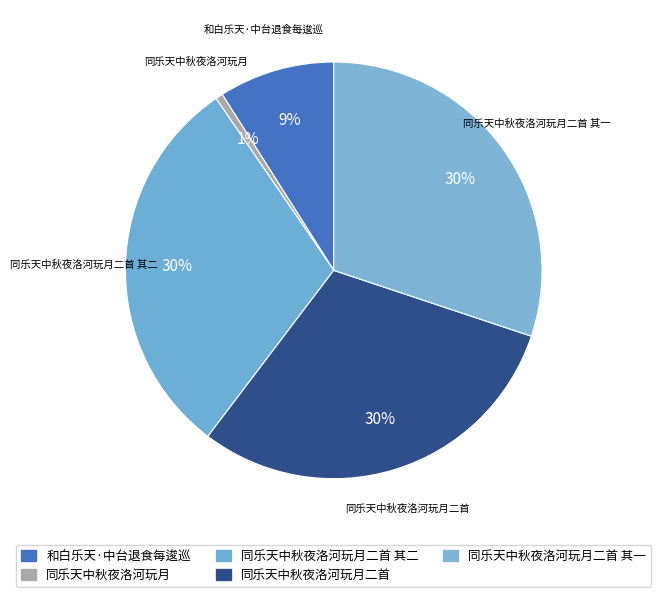

Between 同乐天中秋夜洛河玩月二首 其一 and 同乐天中秋夜洛河玩月, which is larger?

同乐天中秋夜洛河玩月二首 其一